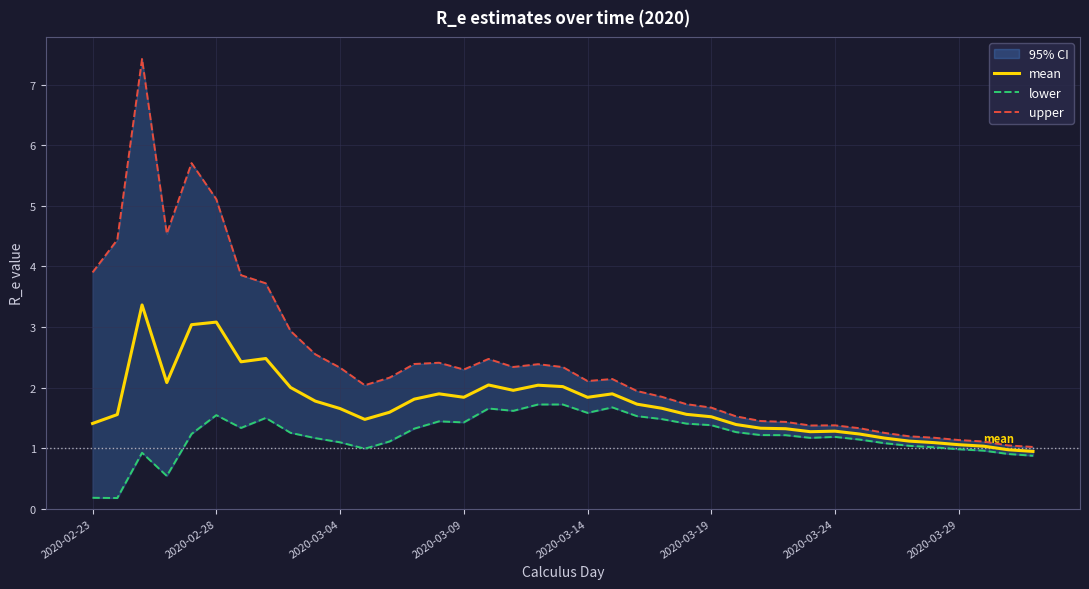

True or false: mean has a value of 1.1 at 2020-03-29.

True